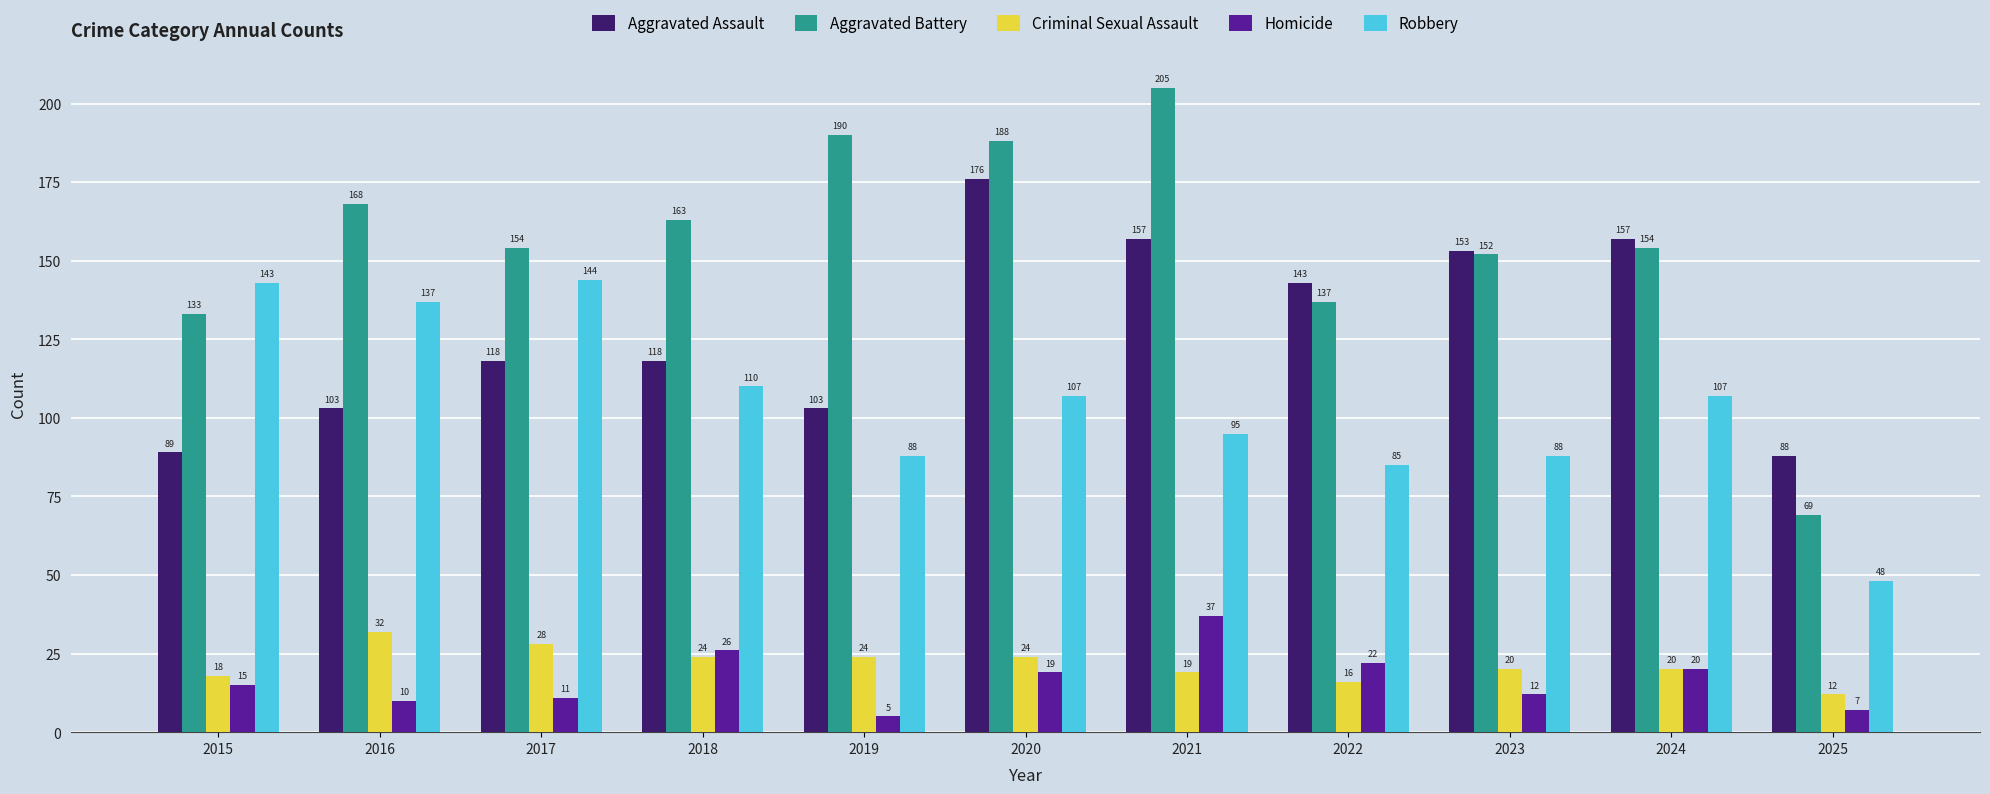

At which category is the sum across all series the highest?

2020